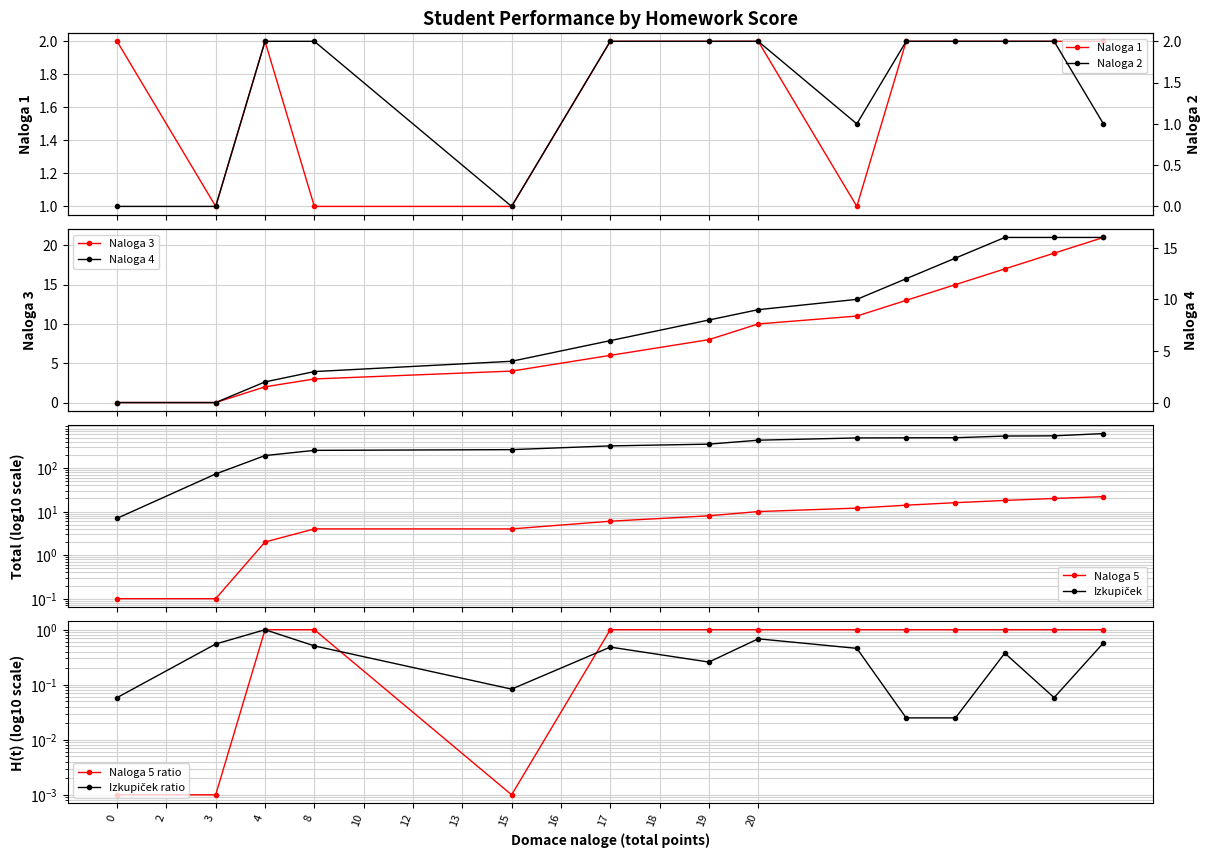

Does the chart display data point markers on the line(s)?

Yes